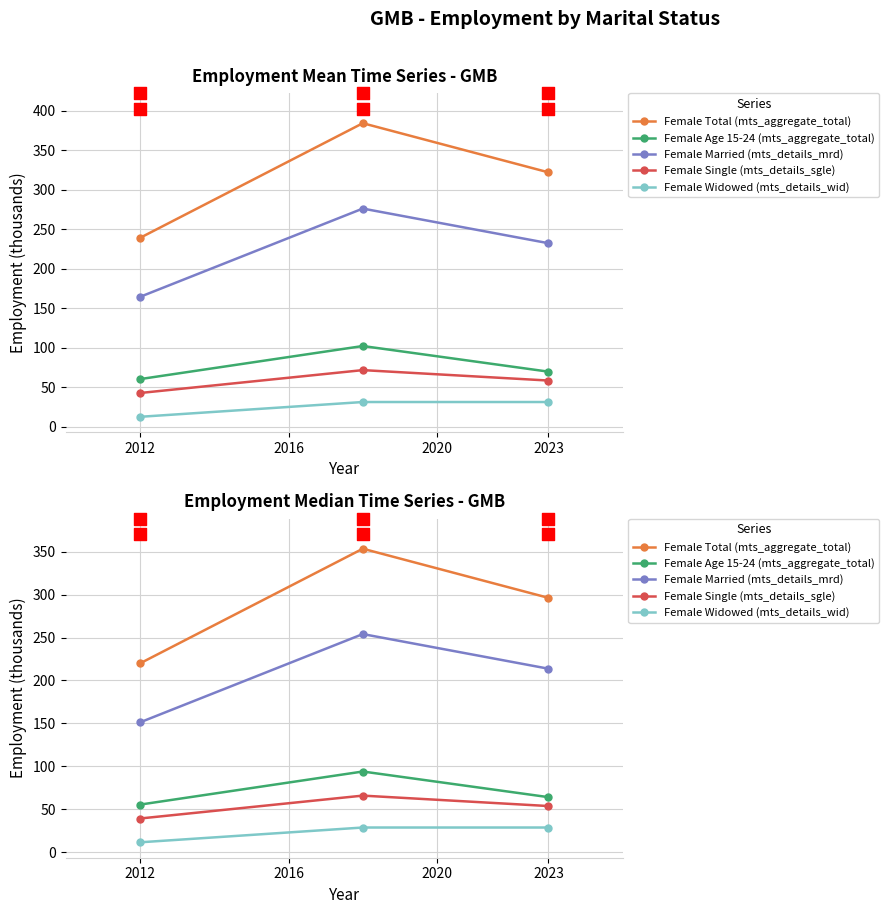

What is the total value across all series at 2016?

796.0